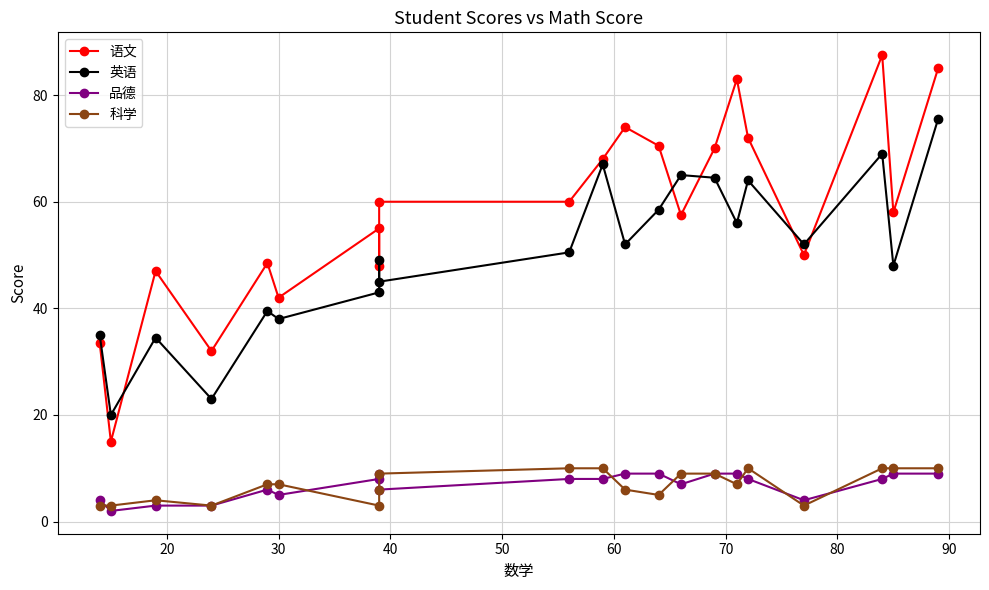

Is the value of 科学 at 18 greater than the value of 品德 at 10?

Yes